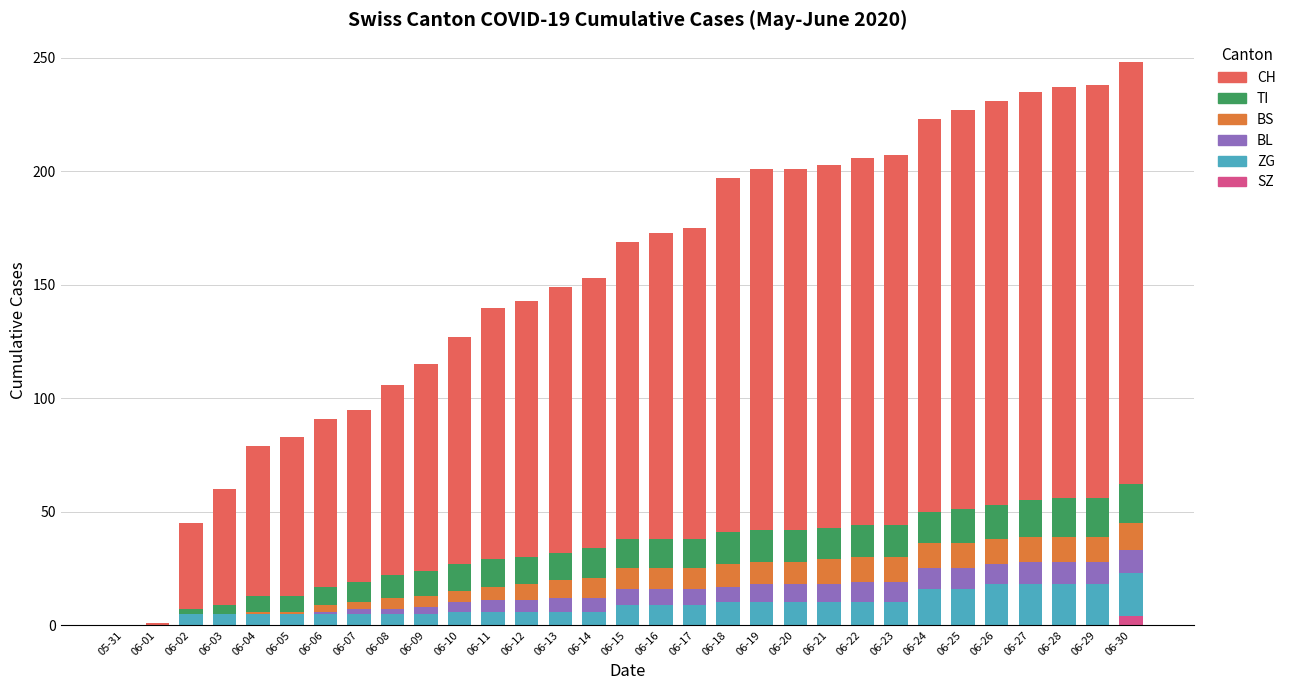

The value of BS at 06-21 is 11. True or false?

True